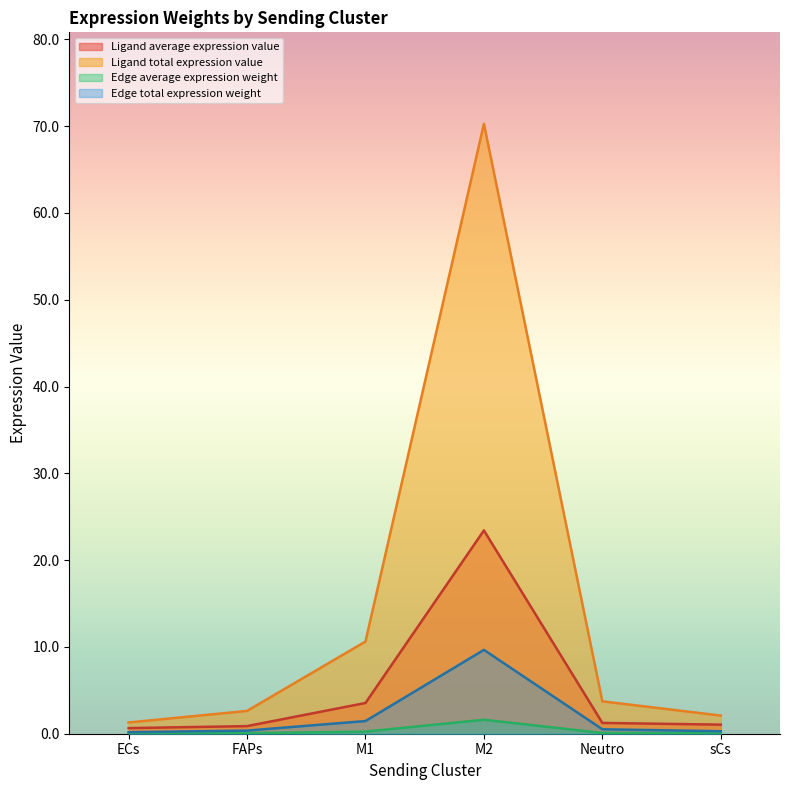

How many lines are shown in the chart?

4